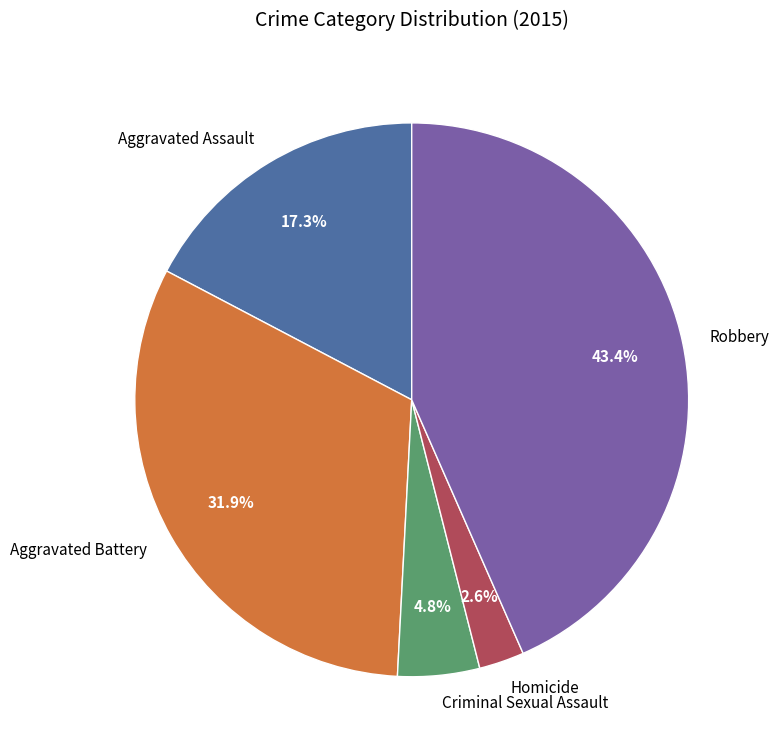

To the nearest percent, what portion does Aggravated Battery represent?

32%